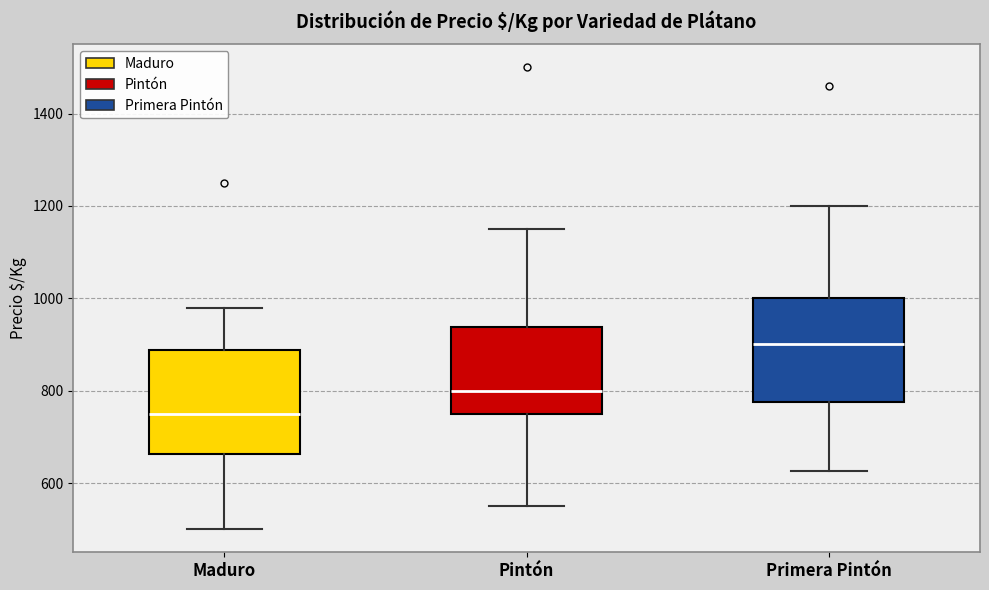

Which box has the lowest median line?

Maduro